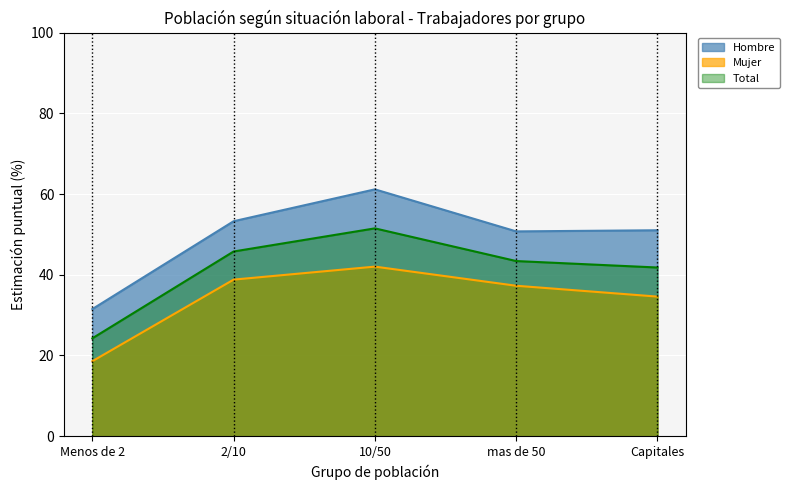

The Hombre_pct series shows 12.7 at Capitales. True or false?

False